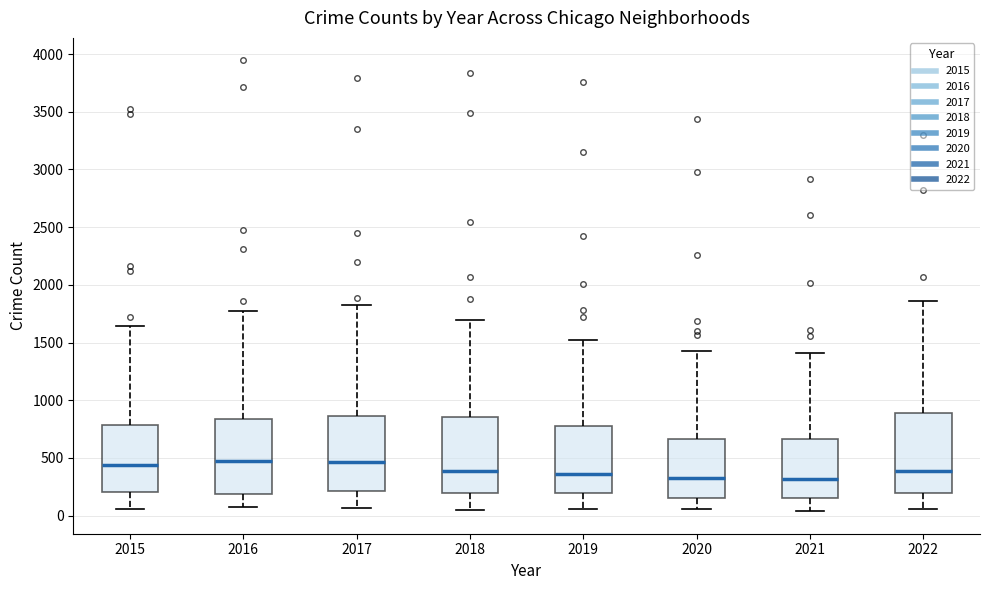

Reading left to right, transcribe this box plot: for each box, give where its median line is, the range the box spans, and where its two whiskers end, as read against the y-axis. The values are not printed on the chart, so give them approximately, as read against the axis.

2015: median 450, box 200 to 800, whiskers 50 to 1650
2016: median 450, box 200 to 850, whiskers 100 to 1800
2017: median 450, box 200 to 850, whiskers 50 to 1800
2018: median 400, box 200 to 850, whiskers 50 to 1700
2019: median 350, box 200 to 800, whiskers 50 to 1550
2020: median 300, box 150 to 650, whiskers 50 to 1400
2021: median 300, box 150 to 650, whiskers 50 to 1400
2022: median 400, box 200 to 900, whiskers 50 to 1850